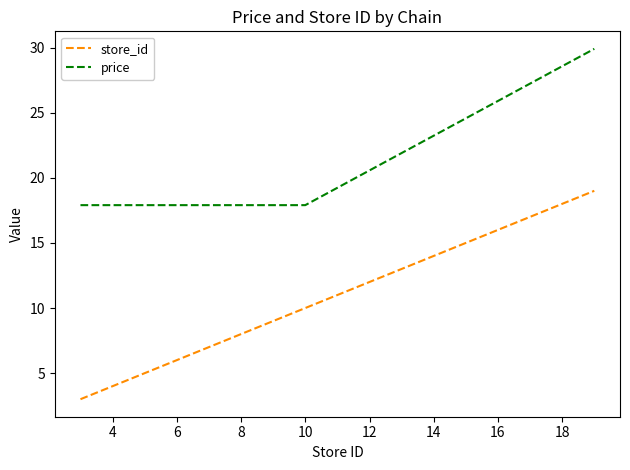

Does the chart display data point markers on the line(s)?

No